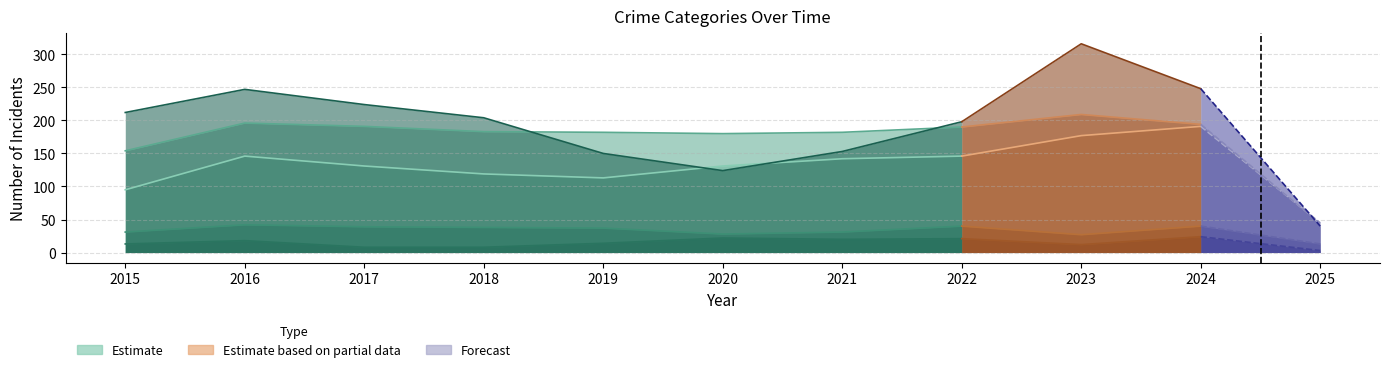

Does the chart have visible grid lines?

Yes